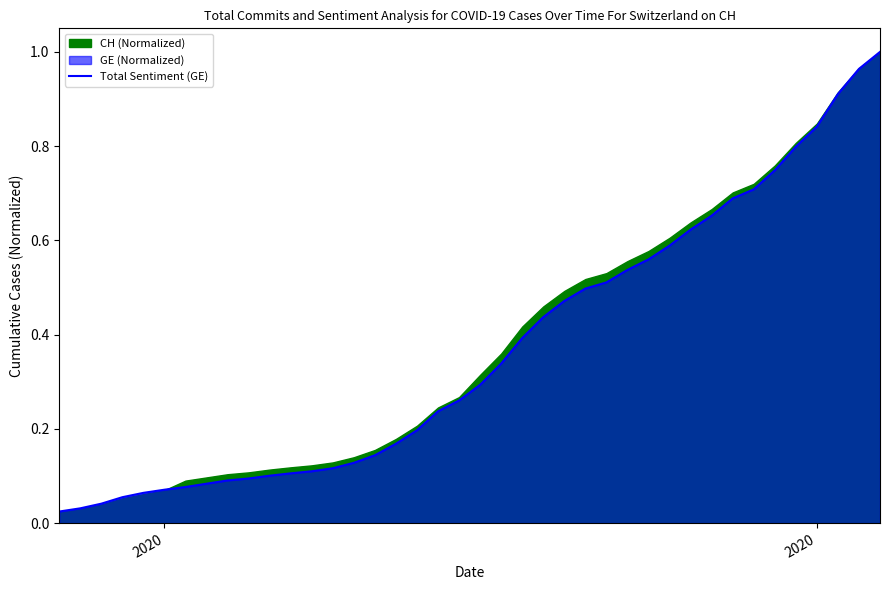

How many data points does each series have?

40